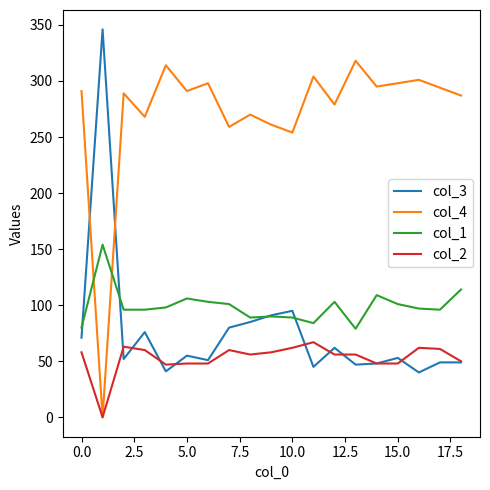

True or false: col_1 and col_4 intersect in this chart.

True